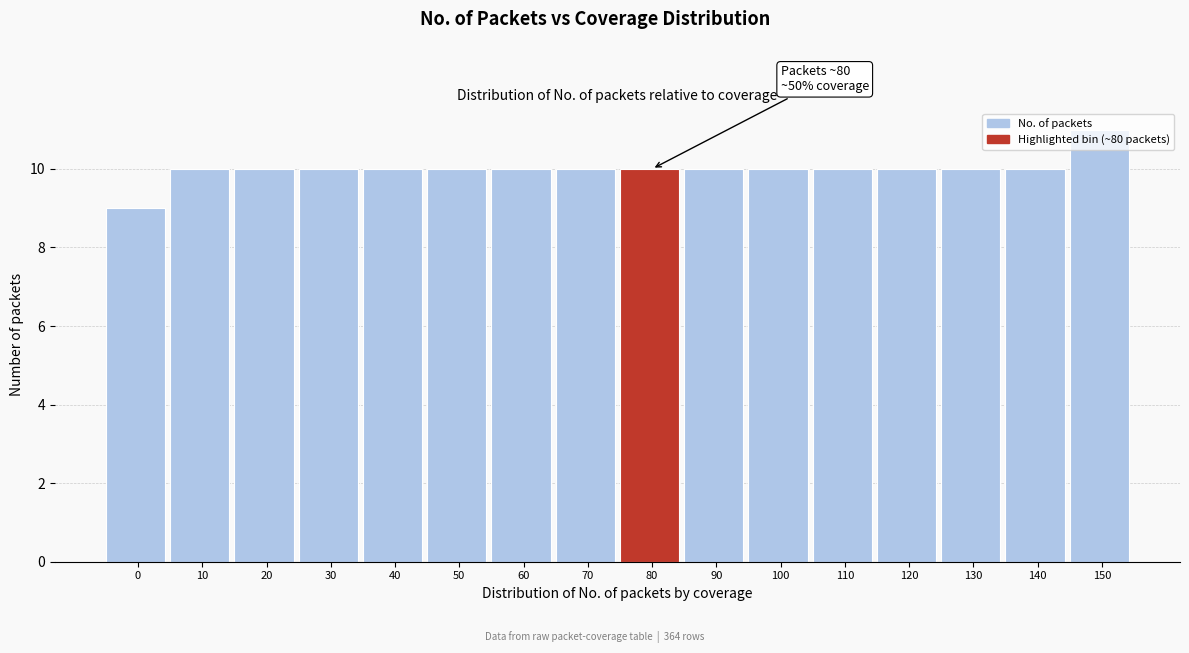

Read the value at 110.

10